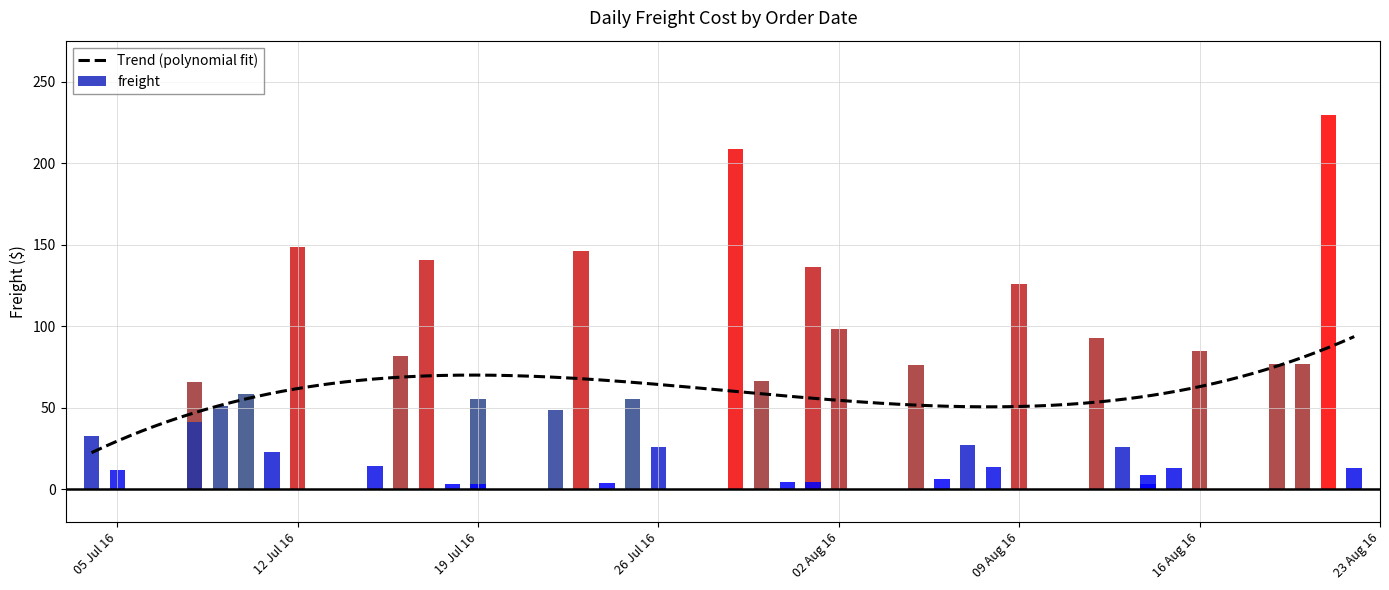

Which label corresponds to the largest value in the chart?

2016-08-21